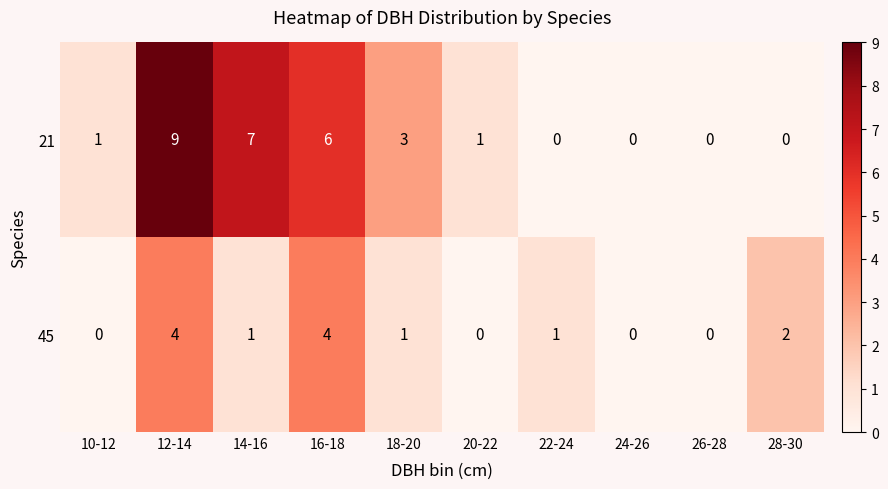

List the series in order of their peak value, lowest first.

45, 21